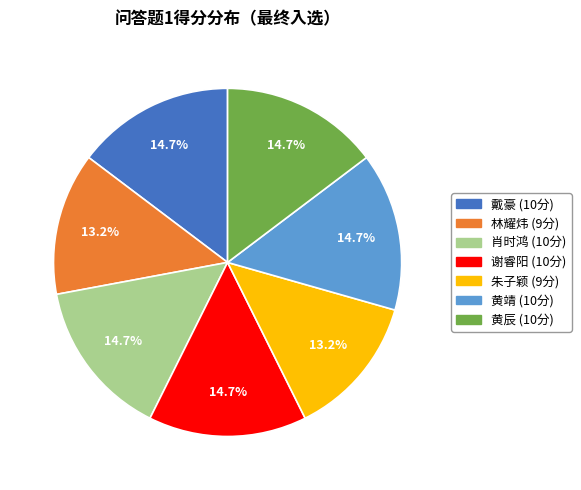

To the nearest percent, what is the average slice percentage?

14%